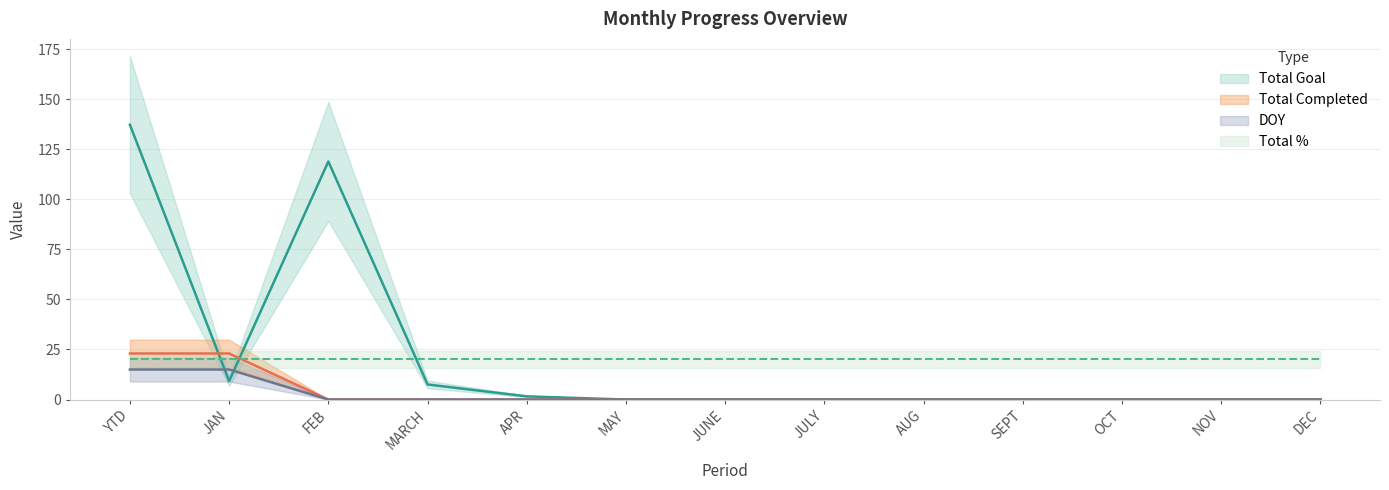

What position from the left is NOV?

12